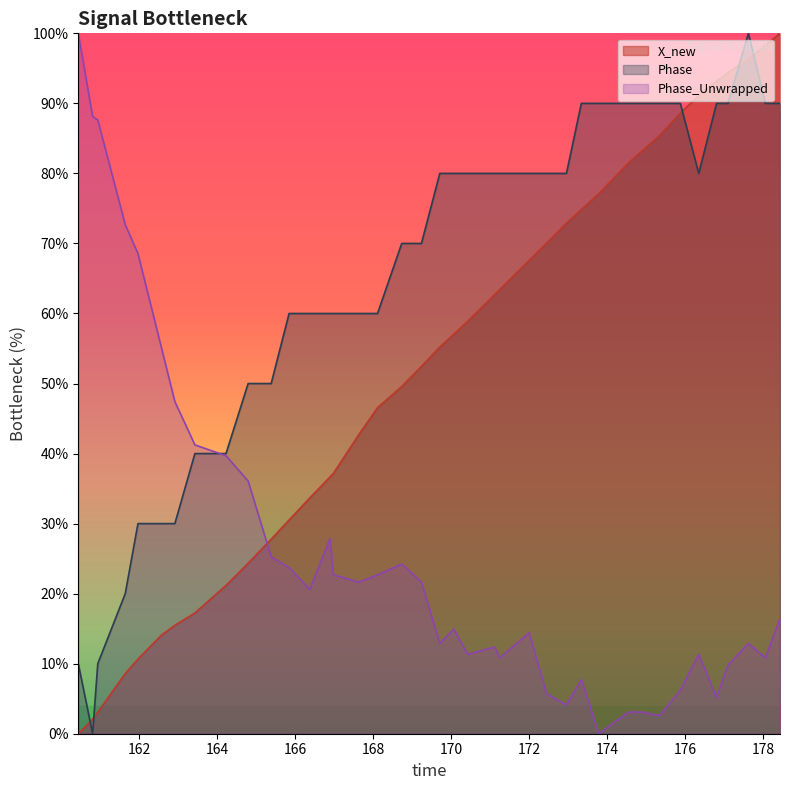

What is the maximum value for Phase_Unwrapped?

100.0